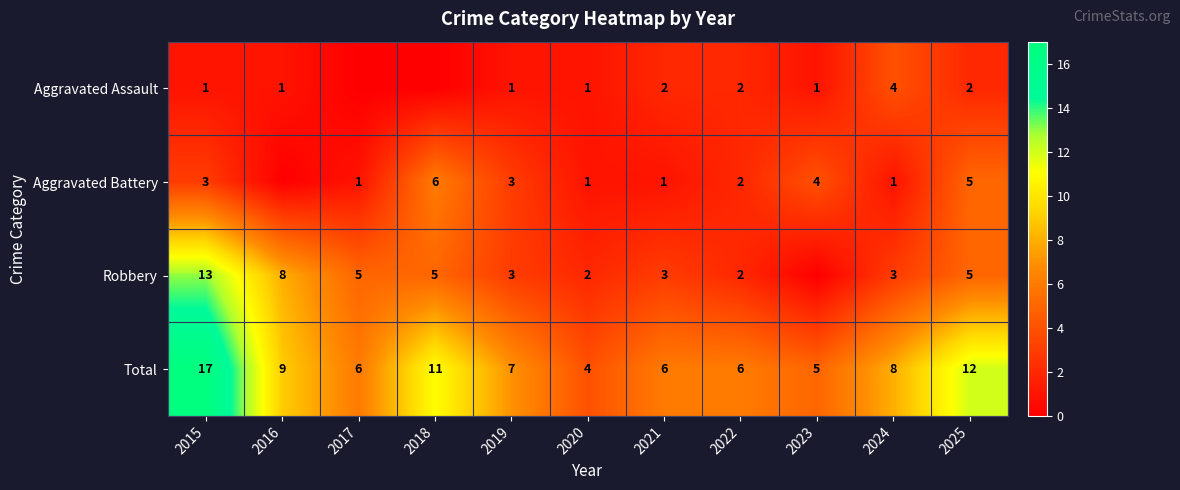

What is the difference between the Robbery values at 2017 and 2020?

3